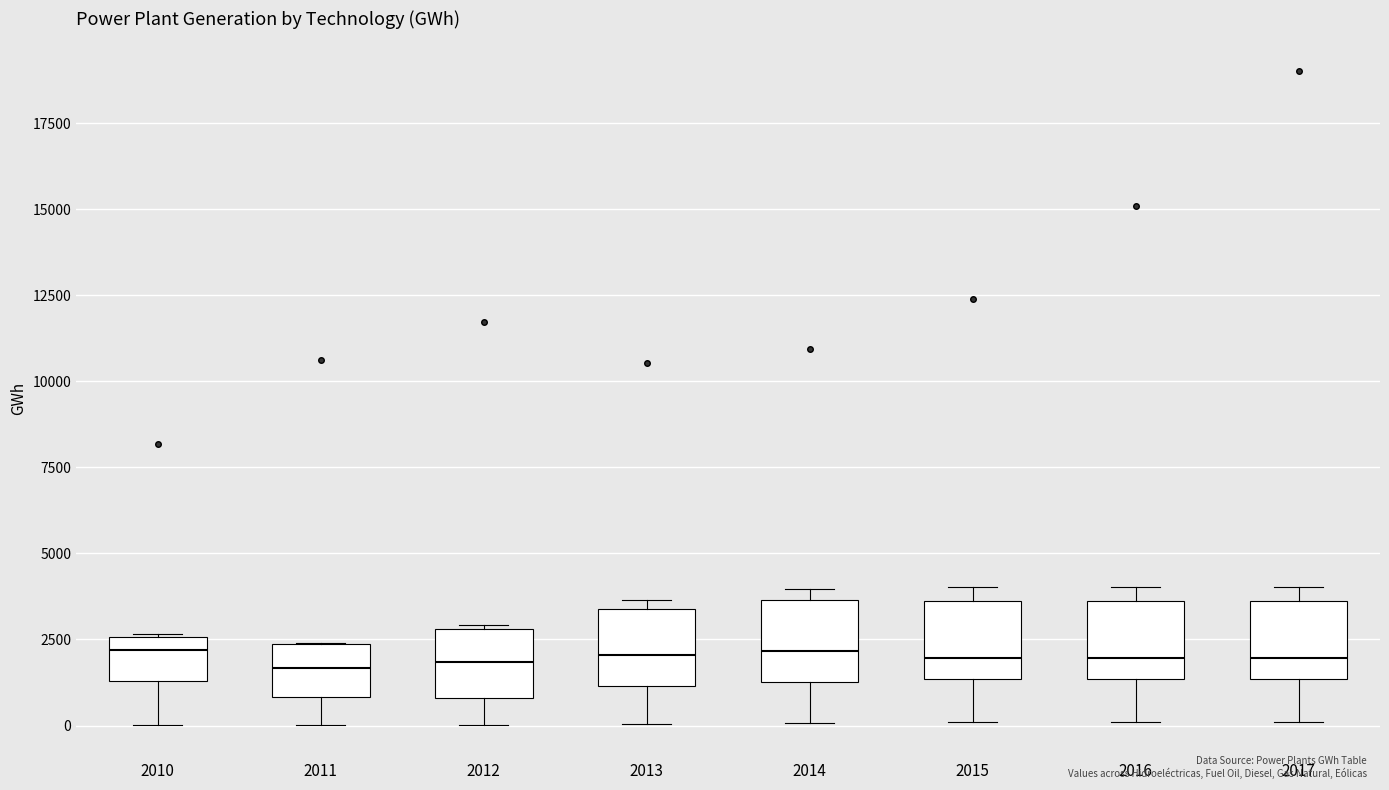

Reading left to right, transcribe this box plot: for each box, give where its median line is, the range the box spans, and where its two whiskers end, as read against the y-axis. The values are not printed on the chart, so give them approximately, as read against the axis.

2010: median 2000, box 1500 to 2500, whiskers 0 to 2500
2011: median 1500, box 1000 to 2500, whiskers 0 to 2500
2012: median 2000, box 1000 to 3000, whiskers 0 to 3000
2013: median 2000, box 1000 to 3500, whiskers 0 to 3500 (just above the box's upper edge)
2014: median 2000, box 1500 to 3500, whiskers 0 to 4000
2015: median 2000, box 1500 to 3500, whiskers 0 to 4000
2016: median 2000, box 1500 to 3500, whiskers 0 to 4000
2017: median 2000, box 1500 to 3500, whiskers 0 to 4000